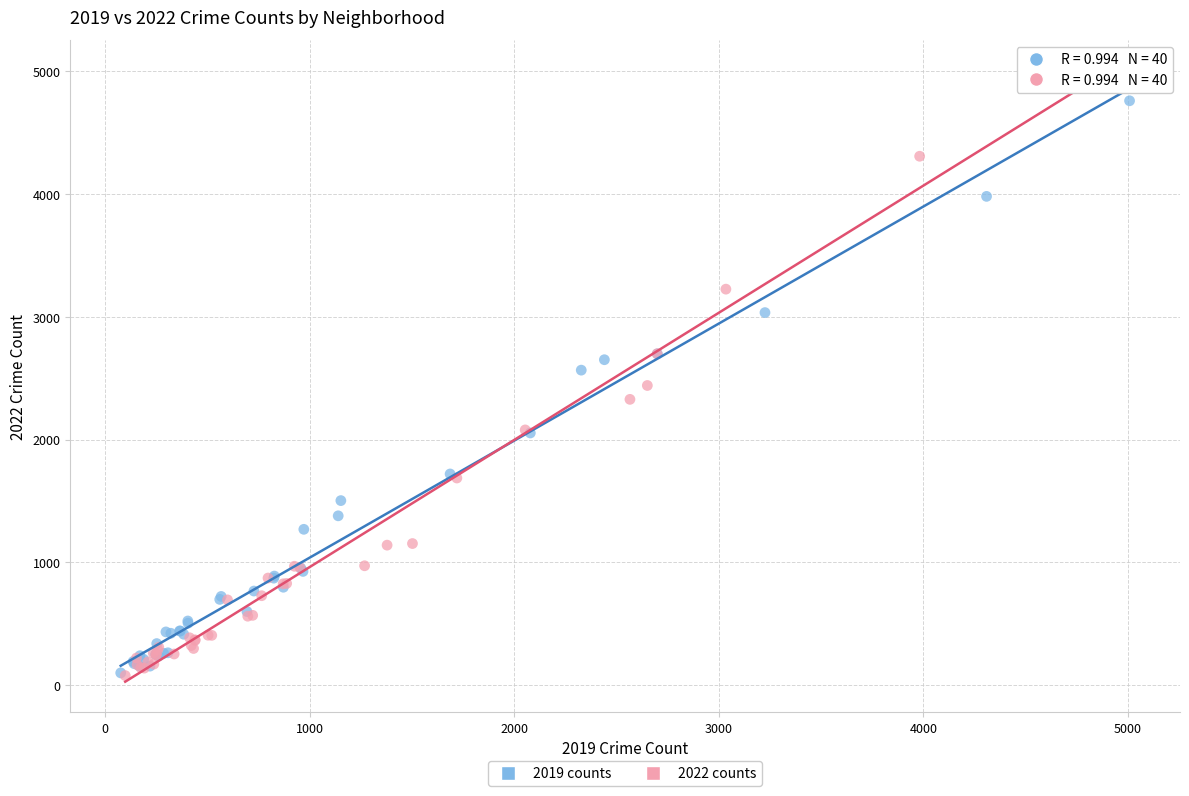

Which series has the largest Y range (max minus min)?

2022 counts